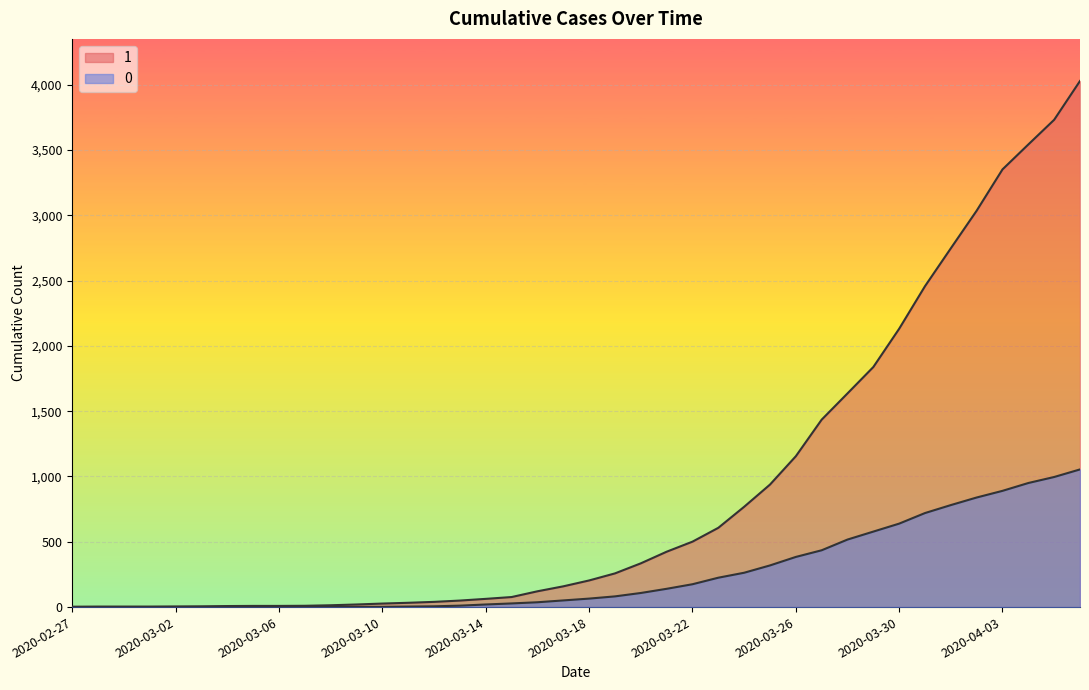

What is the greatest value displayed?

4028